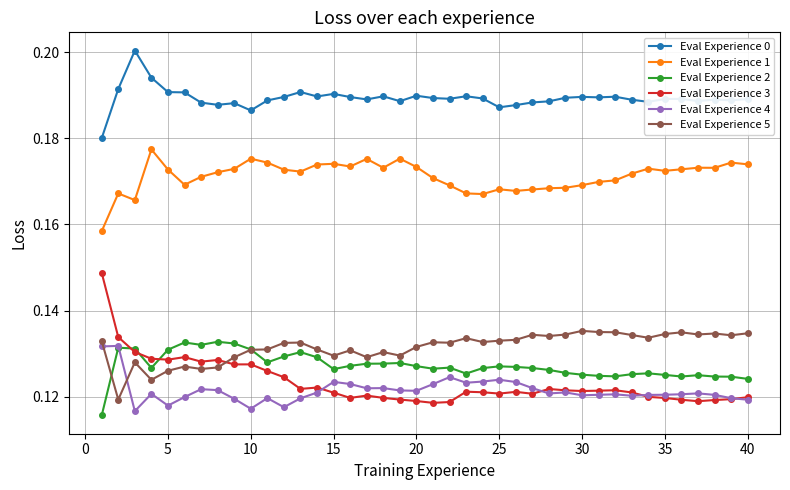

Count the Eval Experience 3 values in the range 0 to 1.

40